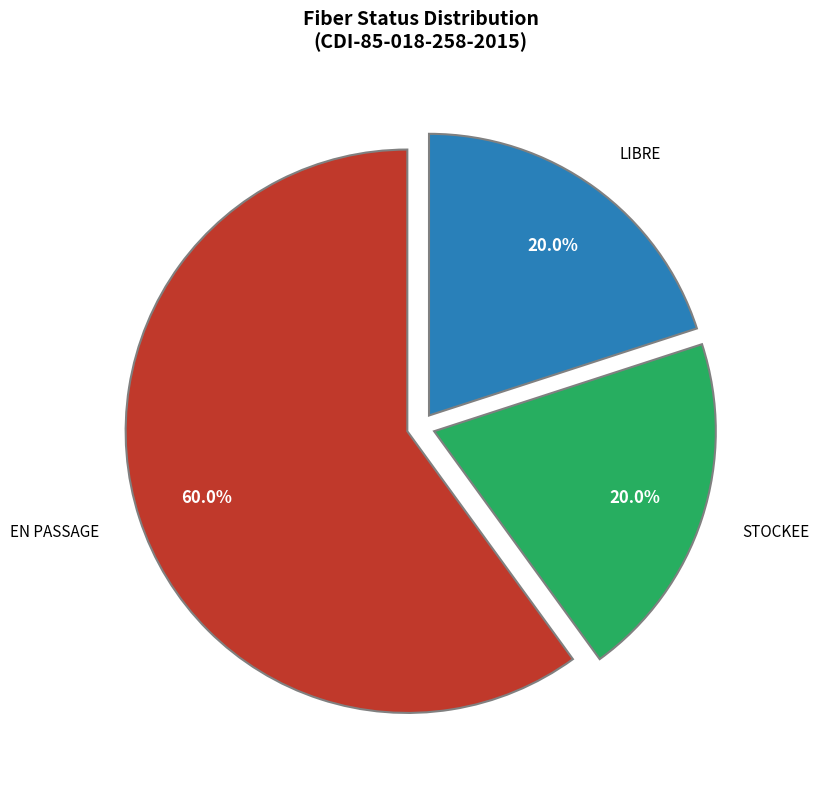

To the nearest percent, what is the average slice percentage?

33%